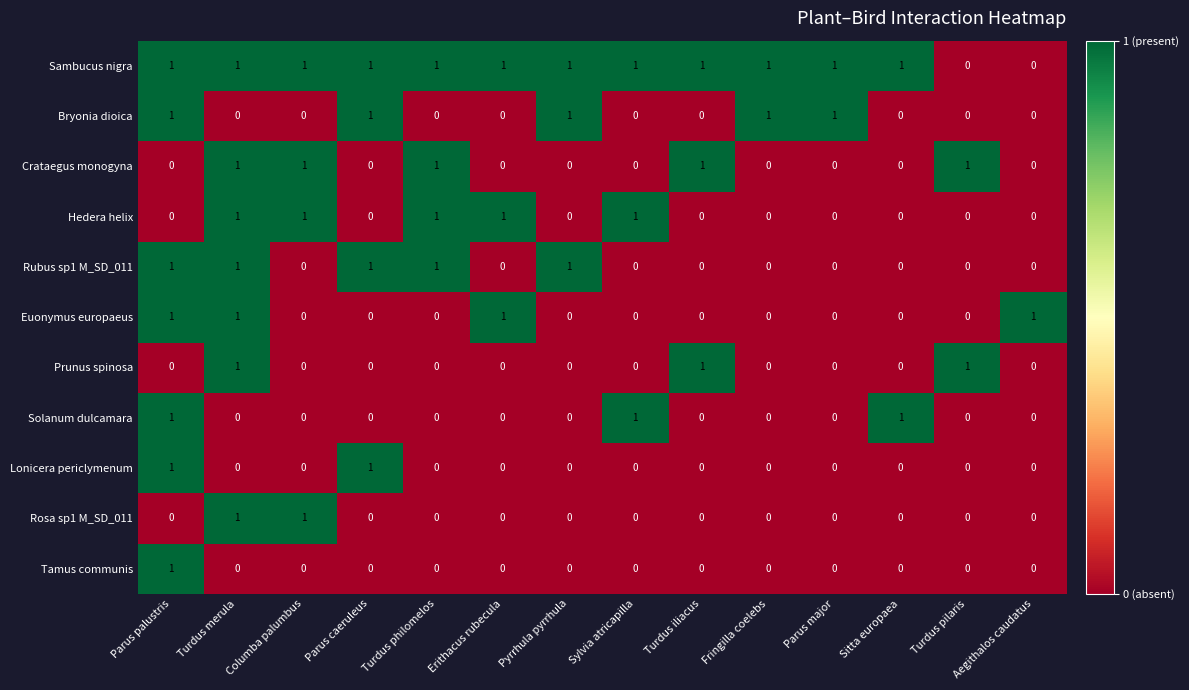

The value of Crataegus monogyna at Columba palumbus is 1. True or false?

True